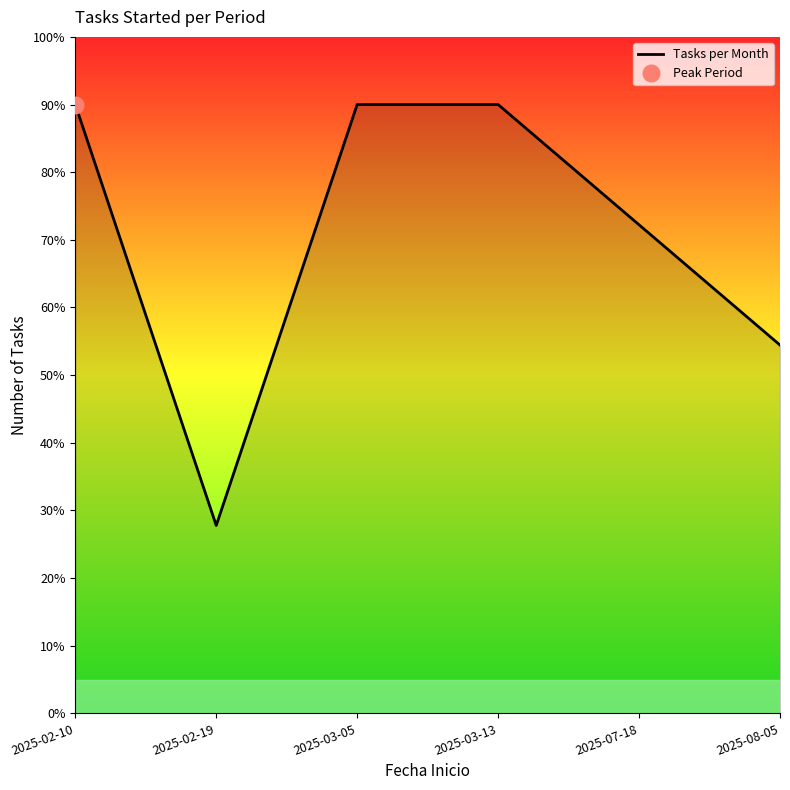

Which category has the highest value across all series?

2025-02-10